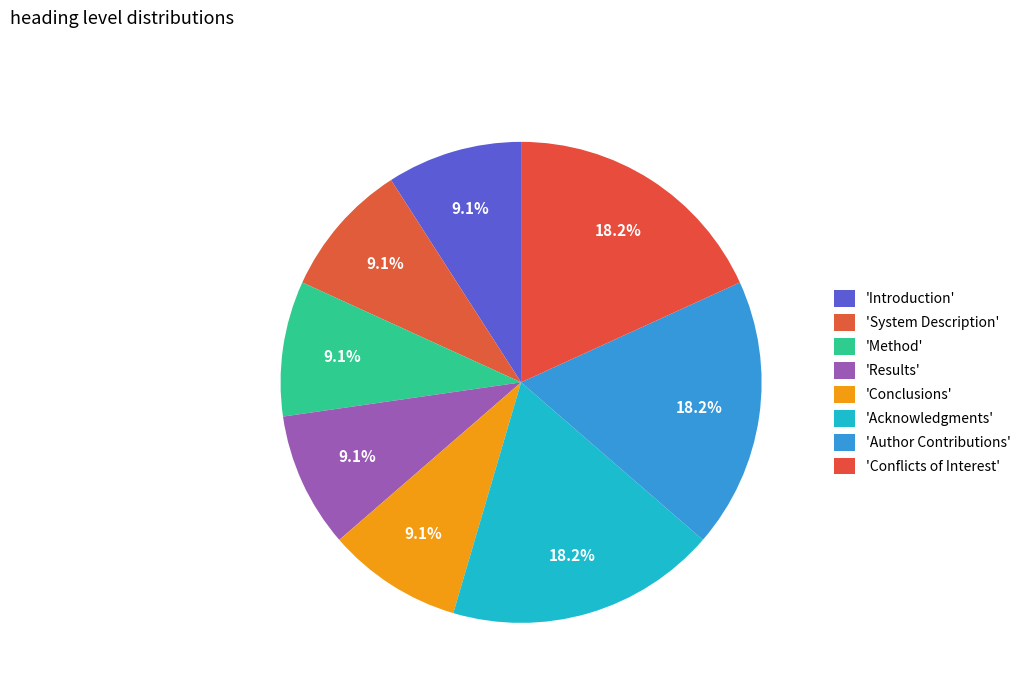

How many slices are in this pie chart?

8